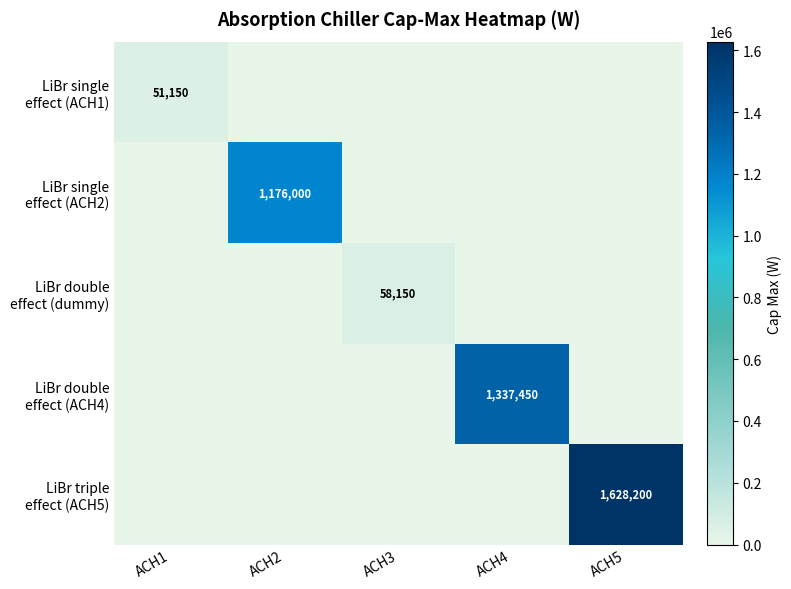

List the labels in order of LiBr triple effect (ACH5) value, largest first.

ACH5, ACH1, ACH2, ACH3, ACH4